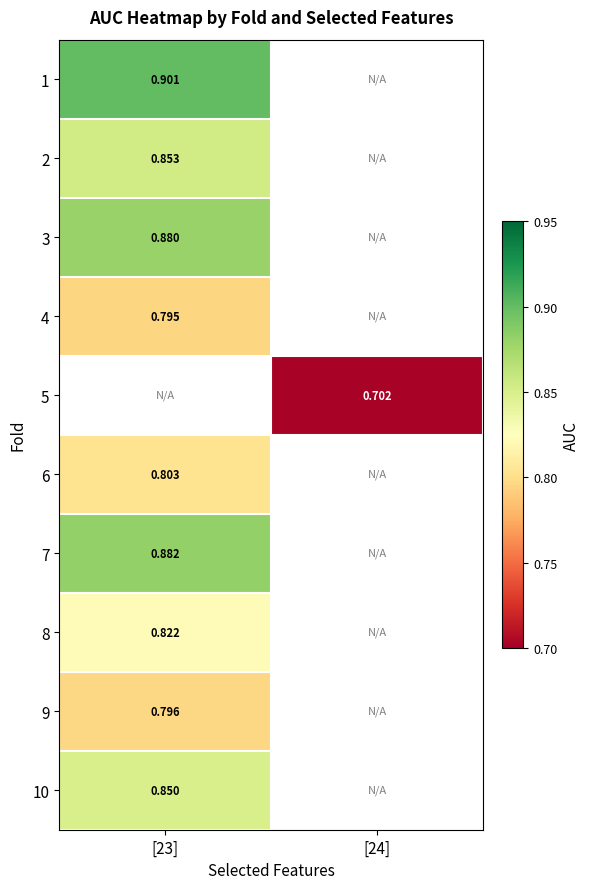

Where is 1 nearest to the value 0?

[23]